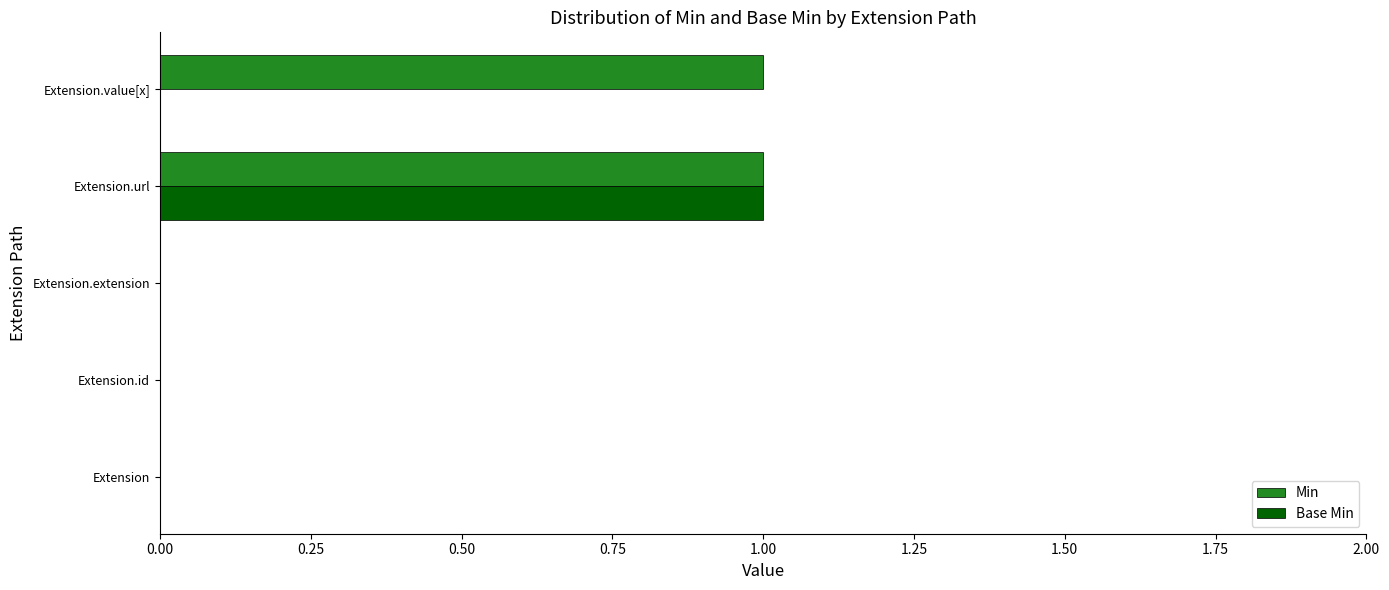

Which series changed the most between Extension.id and Extension.value[x]?

Min